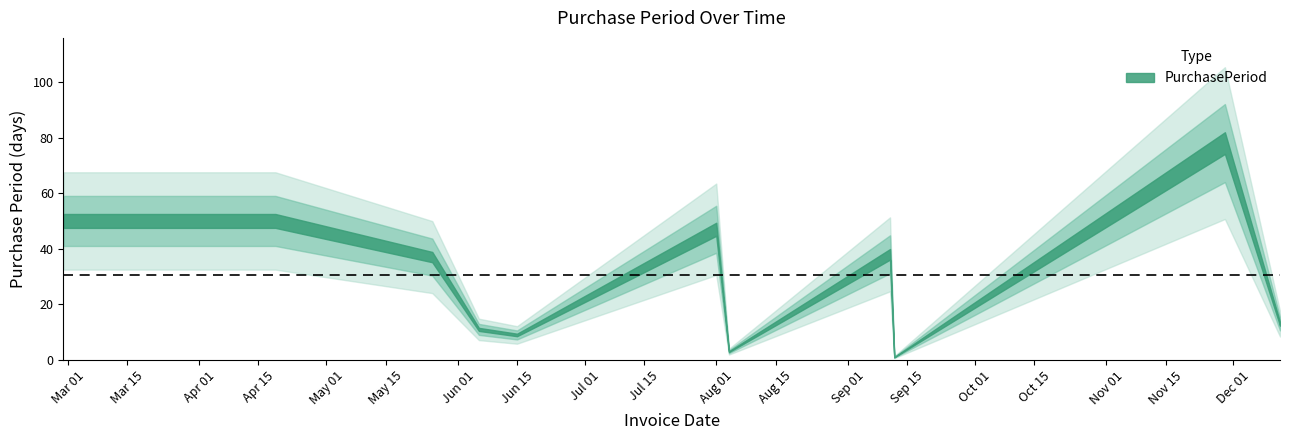

Reading right to left, transcribe all the data shown in this chart.

2017-12-12=13	2017-11-29=78	2017-09-12=1	2017-09-11=38	2017-08-04=3	2017-08-01=47	2017-06-15=9	2017-06-06=11	2017-05-26=37	2017-04-19=50	2017-02-28=50